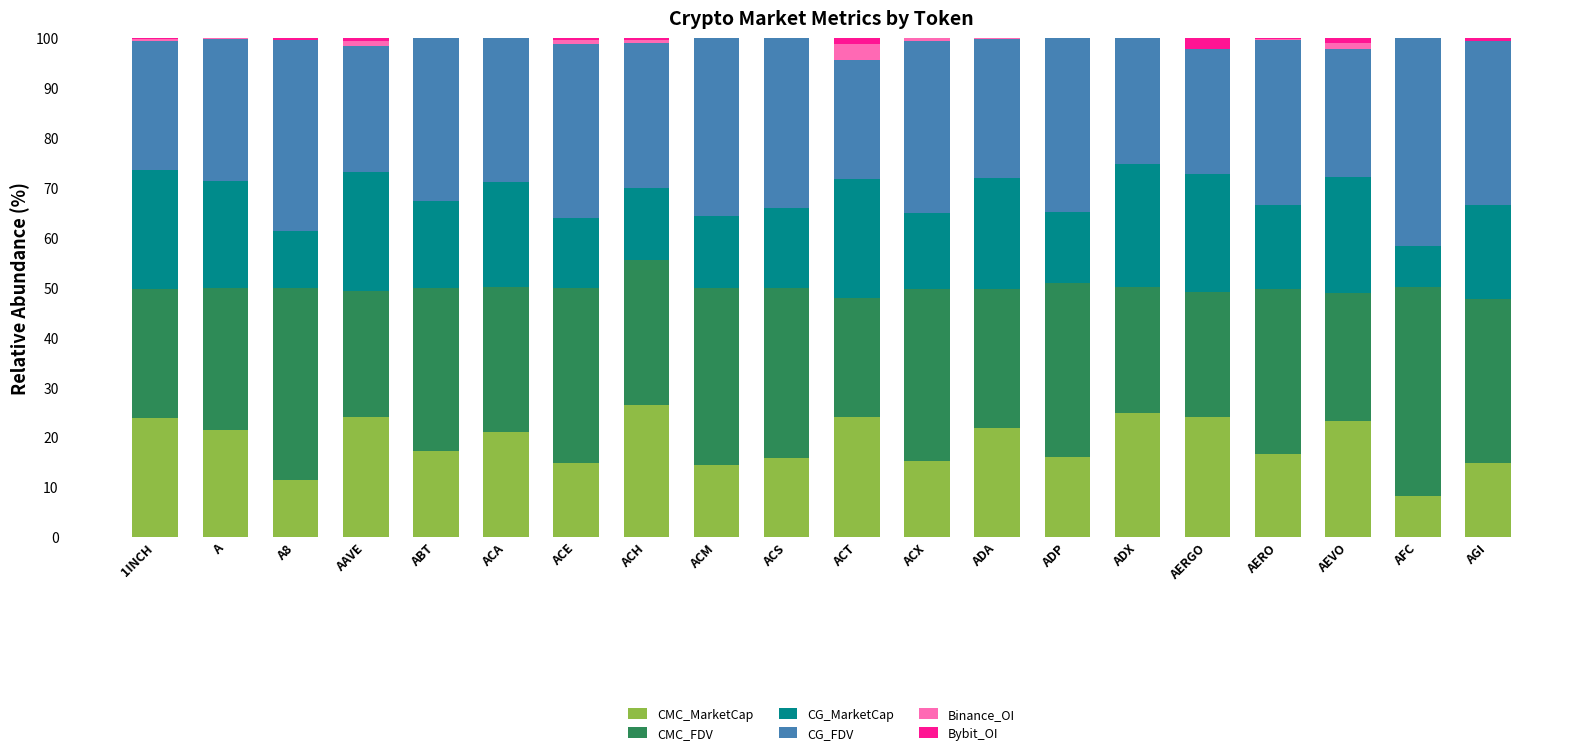

What is the maximum value for CMC_MarketCap?

26.5